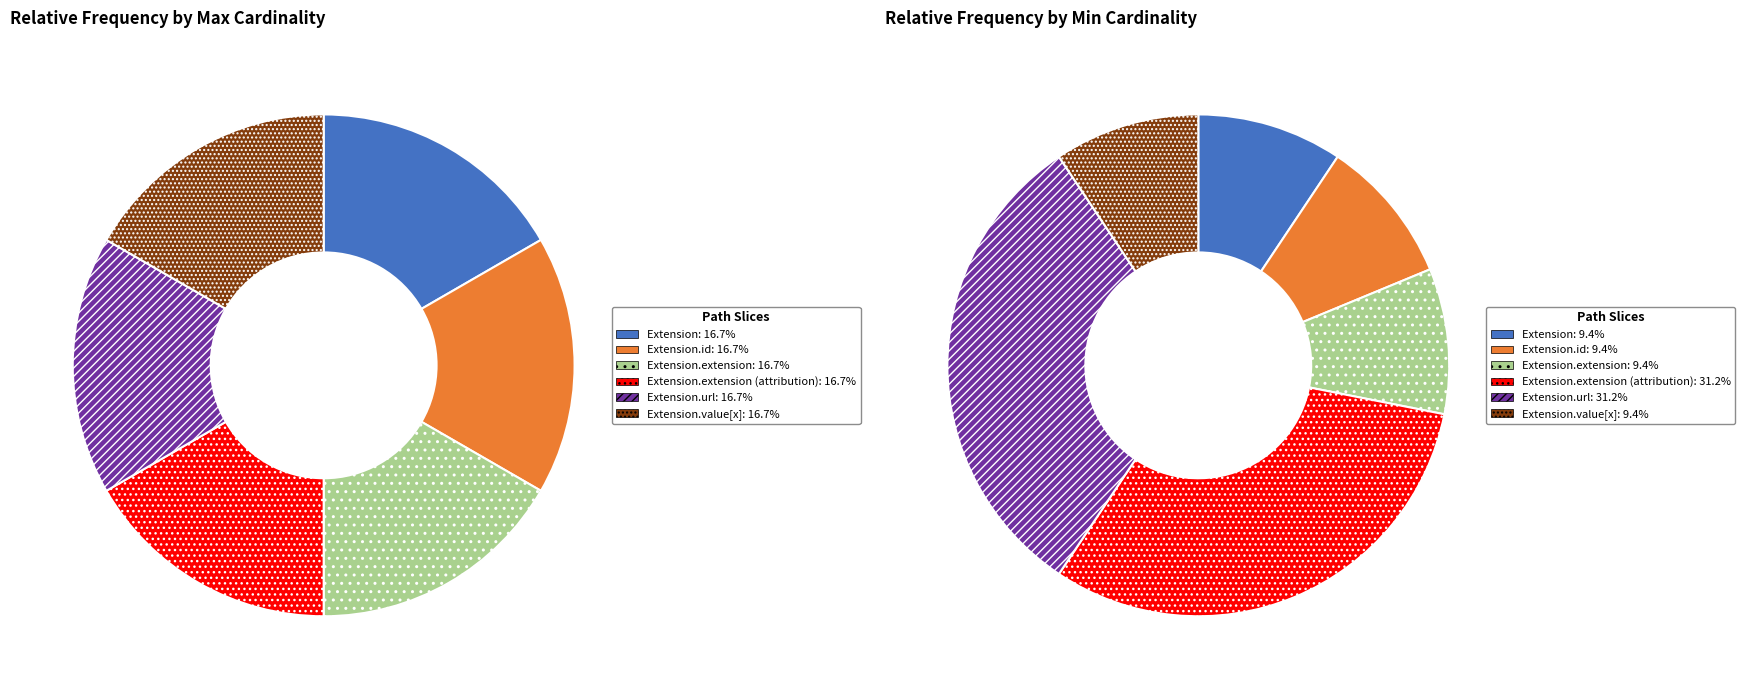

Does 2 represent more than half of the total?

No